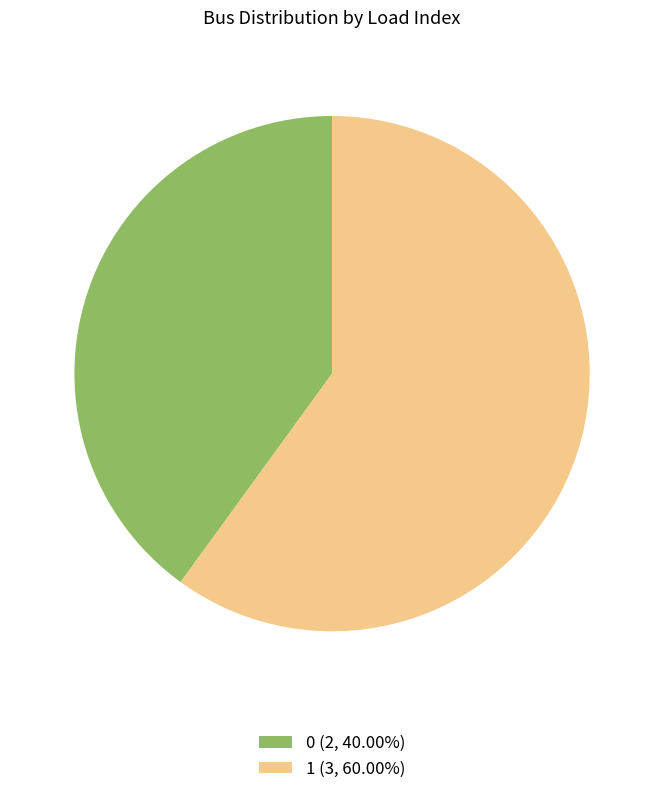

Rank the categories by value from lowest to highest.

0, 1